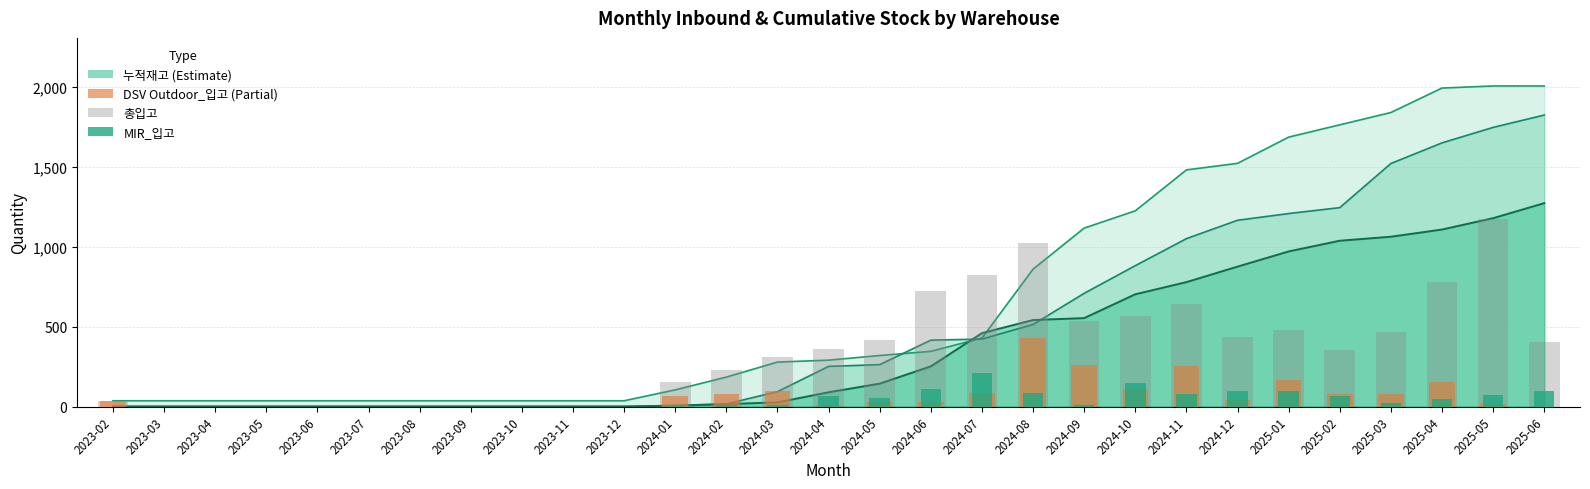

The 총입고 series shows 806 at 2023-07. True or false?

False